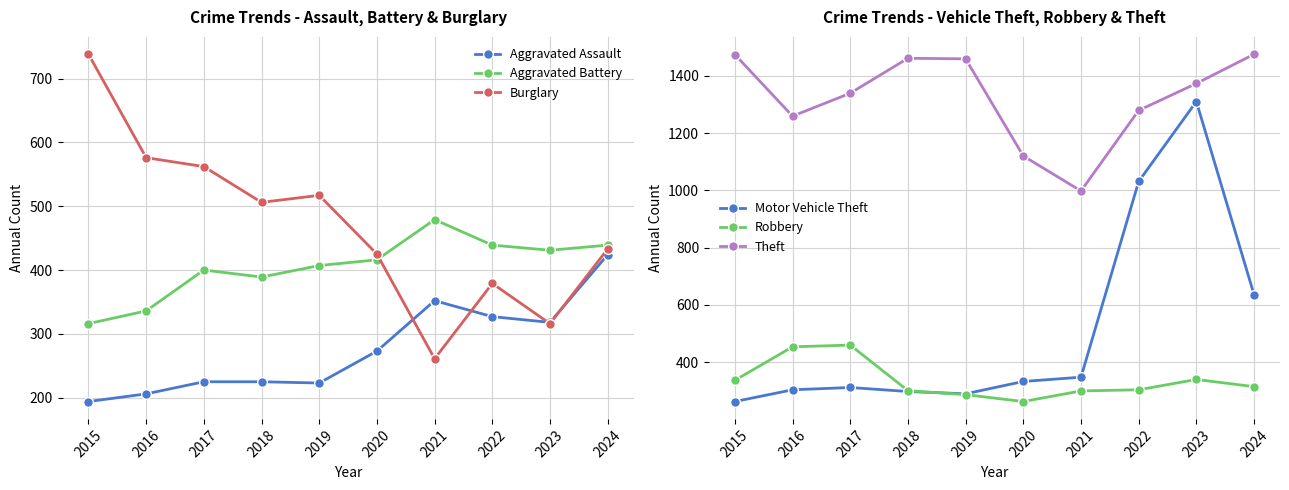

What are all the series names shown in the legend?

Aggravated Assault, Aggravated Battery, Burglary, Motor Vehicle Theft, Robbery, Theft